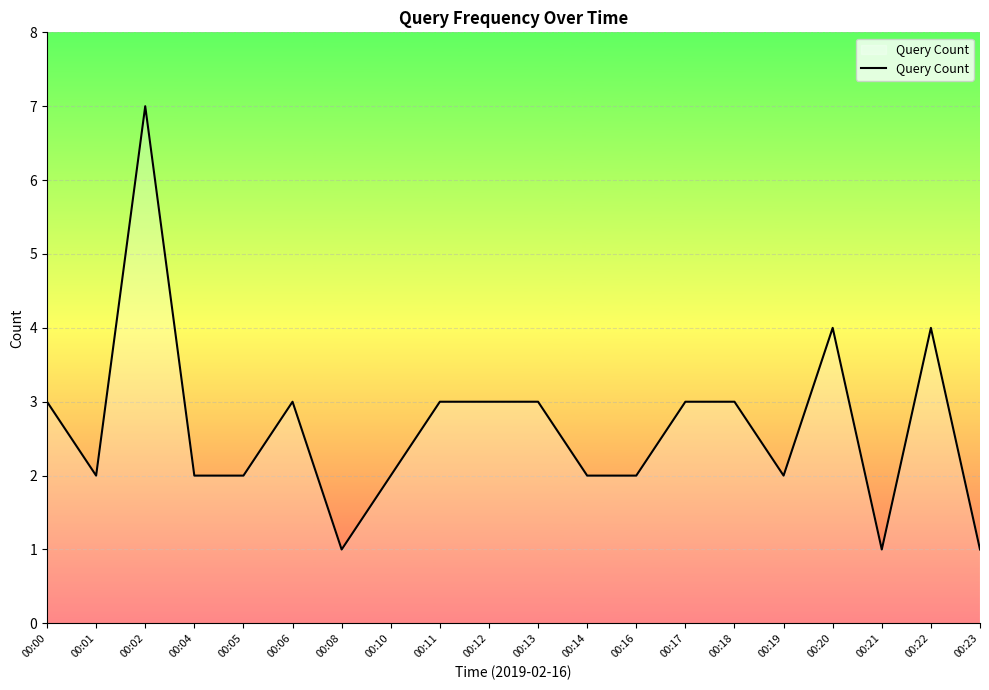

What is the difference between the values at 00:13 and 00:16?

1